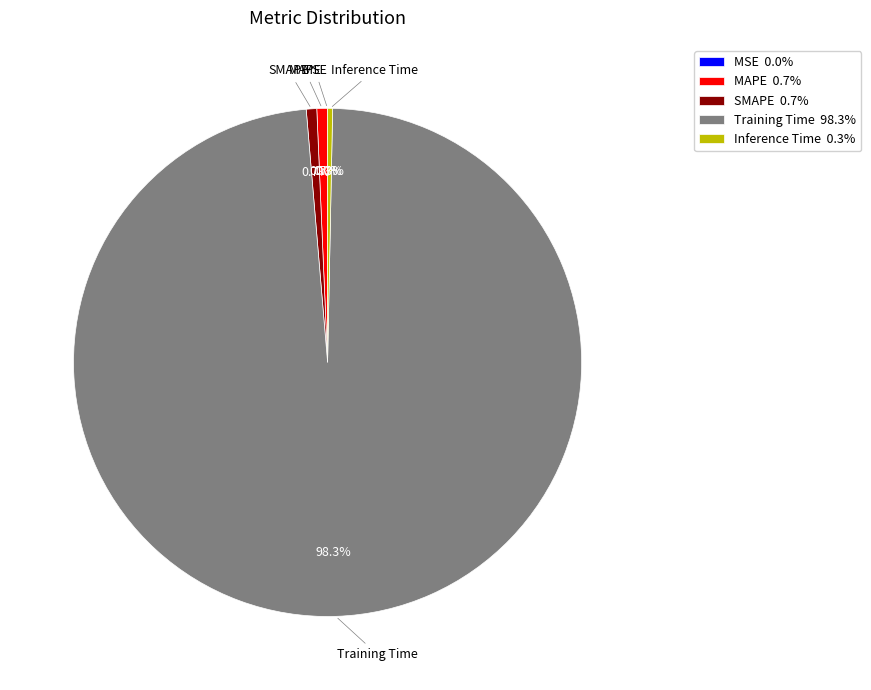

The MAPE slice represents 13% of the pie. True or false?

False